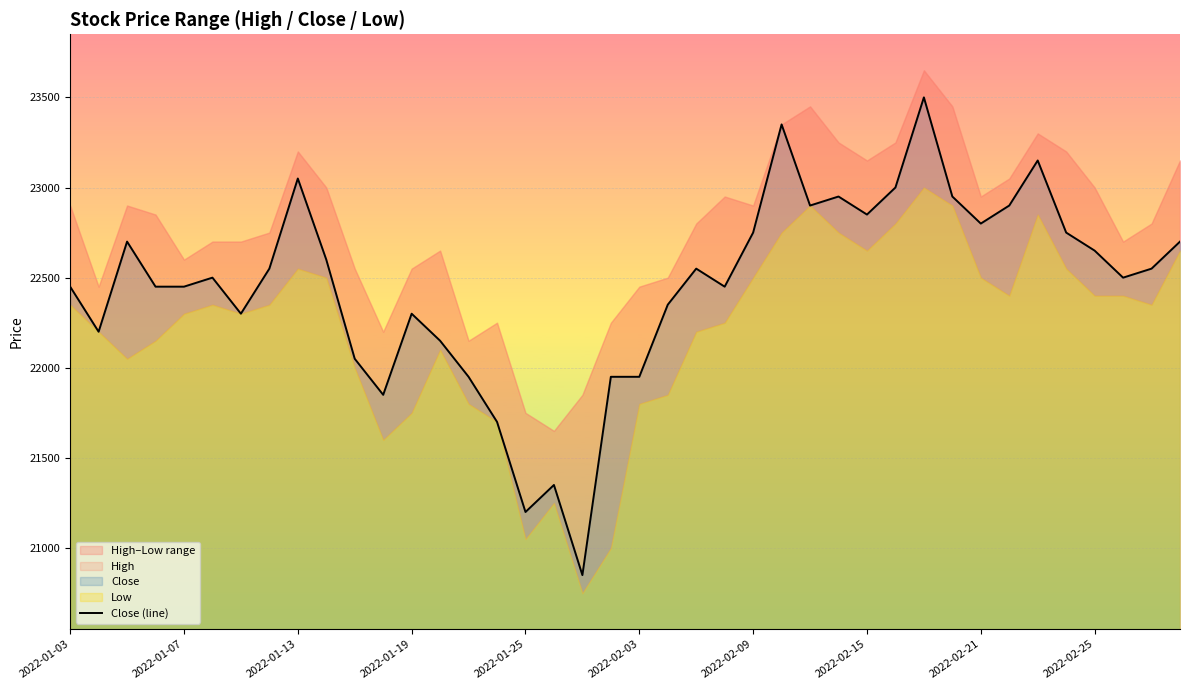

What is the approximate value at 35, to the nearest 50?

22750